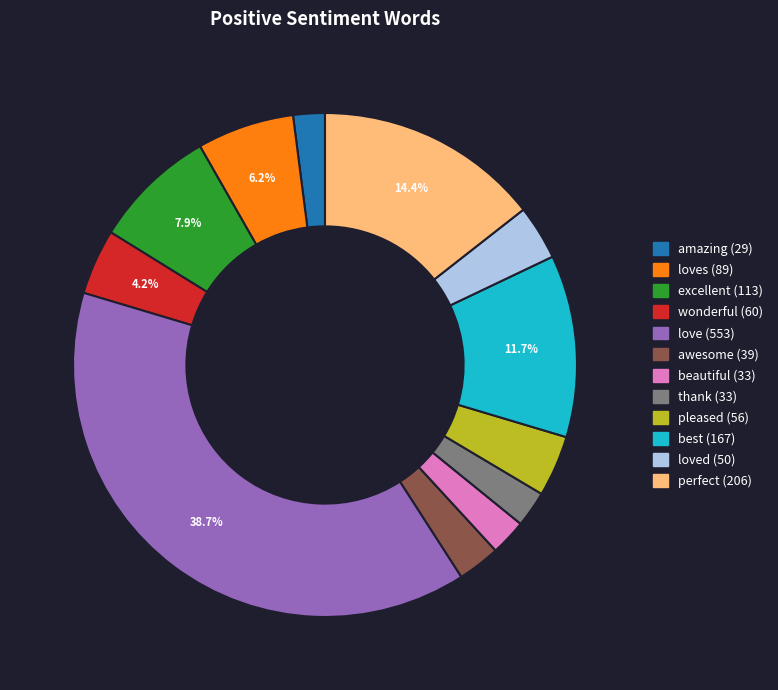

Does any single category account for the majority?

No